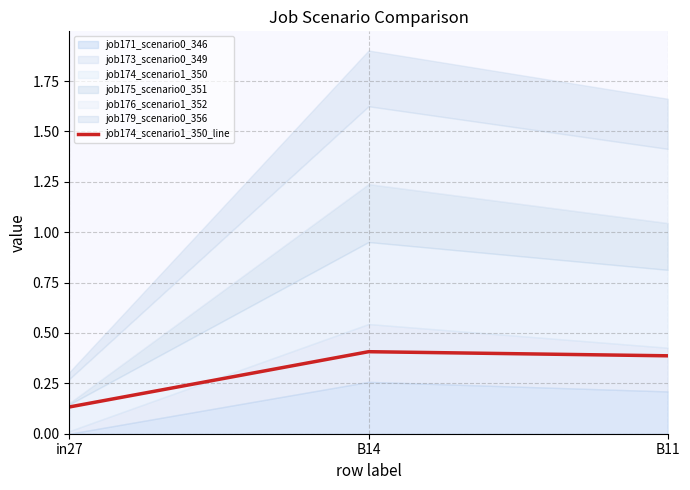

How many lines are shown in the chart?

1